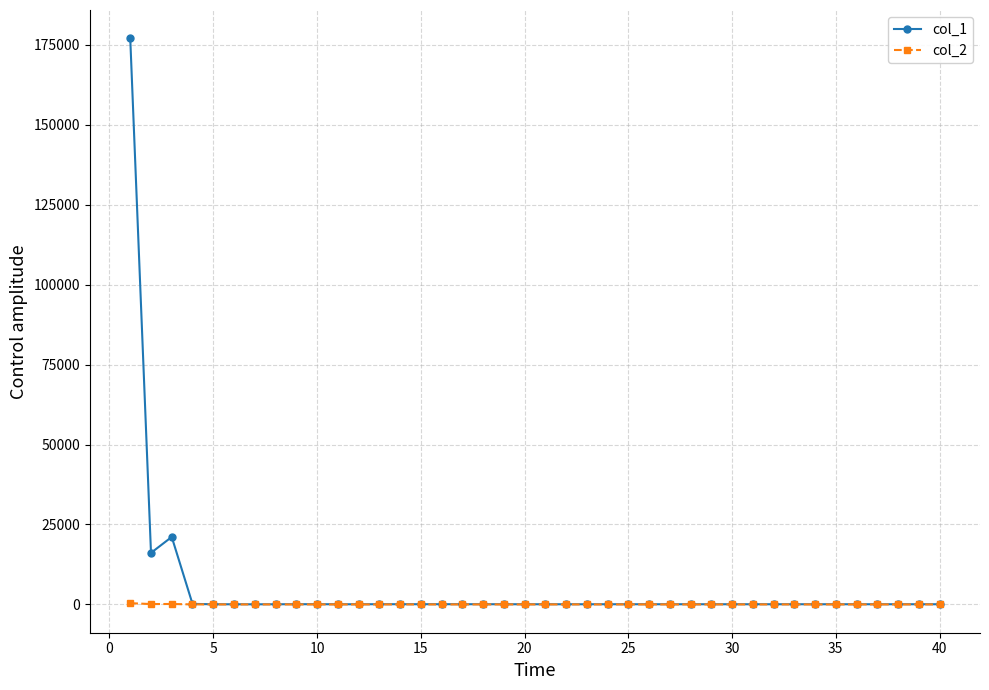

Which series has the widest spread of values?

col_1